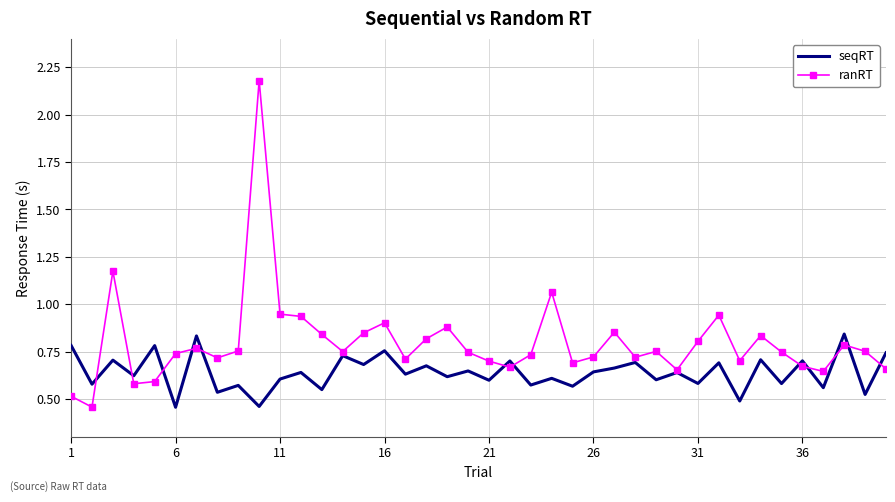

Which series has the largest range (max minus min)?

ranRT